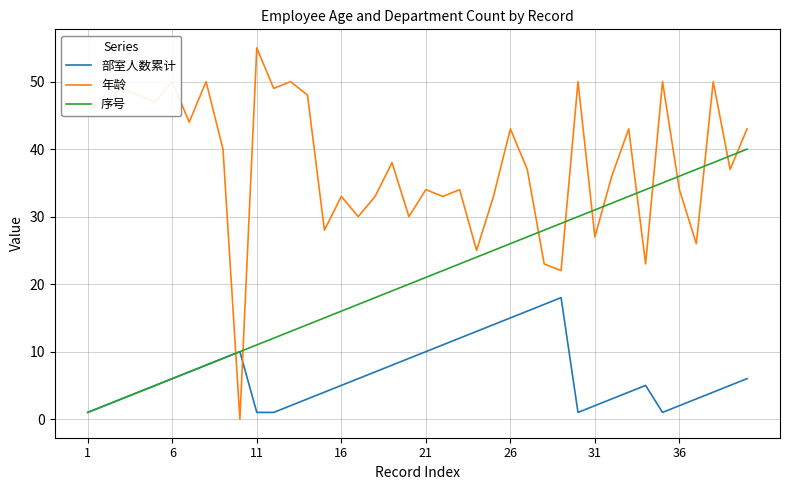

Which series has the widest spread of values?

年龄